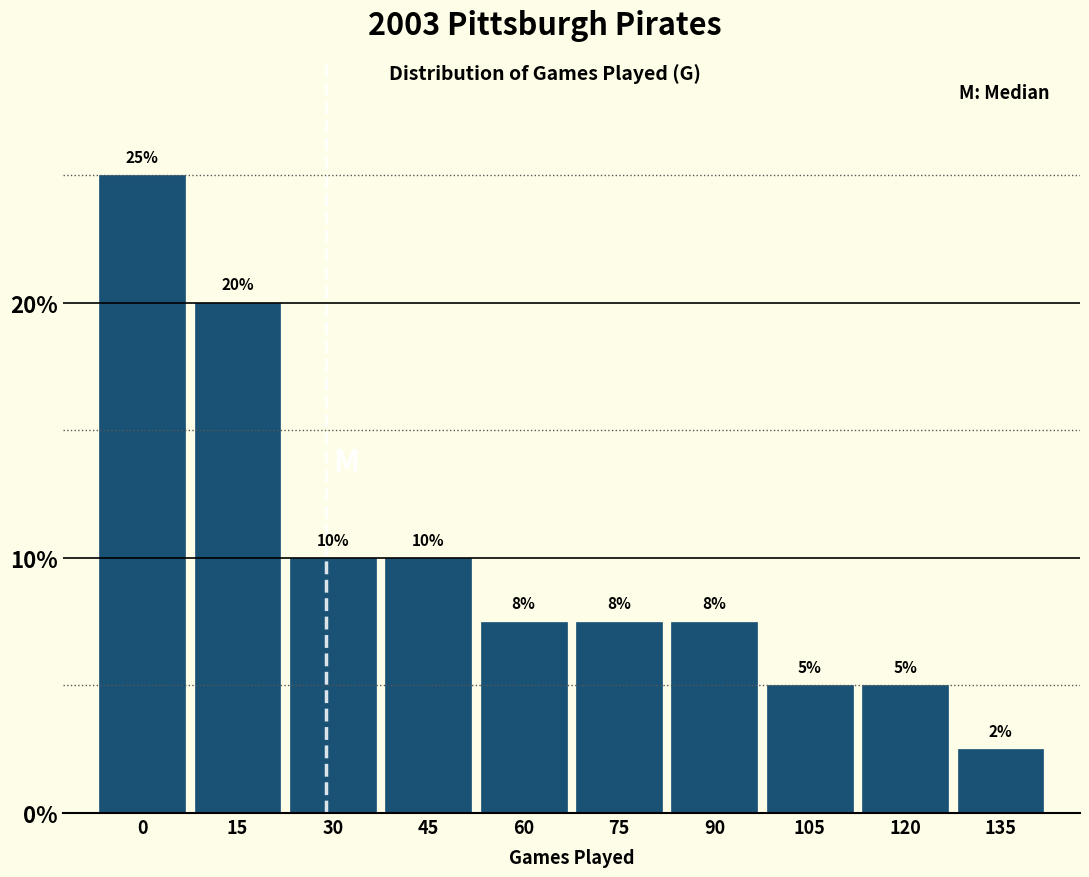

What is the difference between the second highest and second lowest values?

15.0